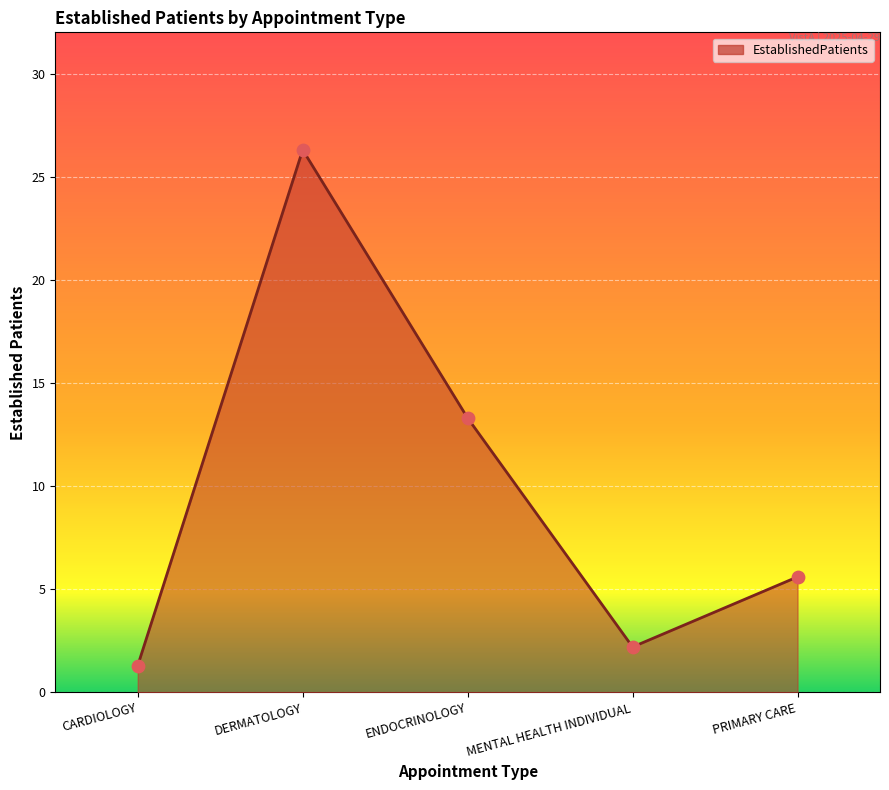

Approximately how many times larger is the value at ENDOCRINOLOGY compared to PRIMARY CARE?

2.4